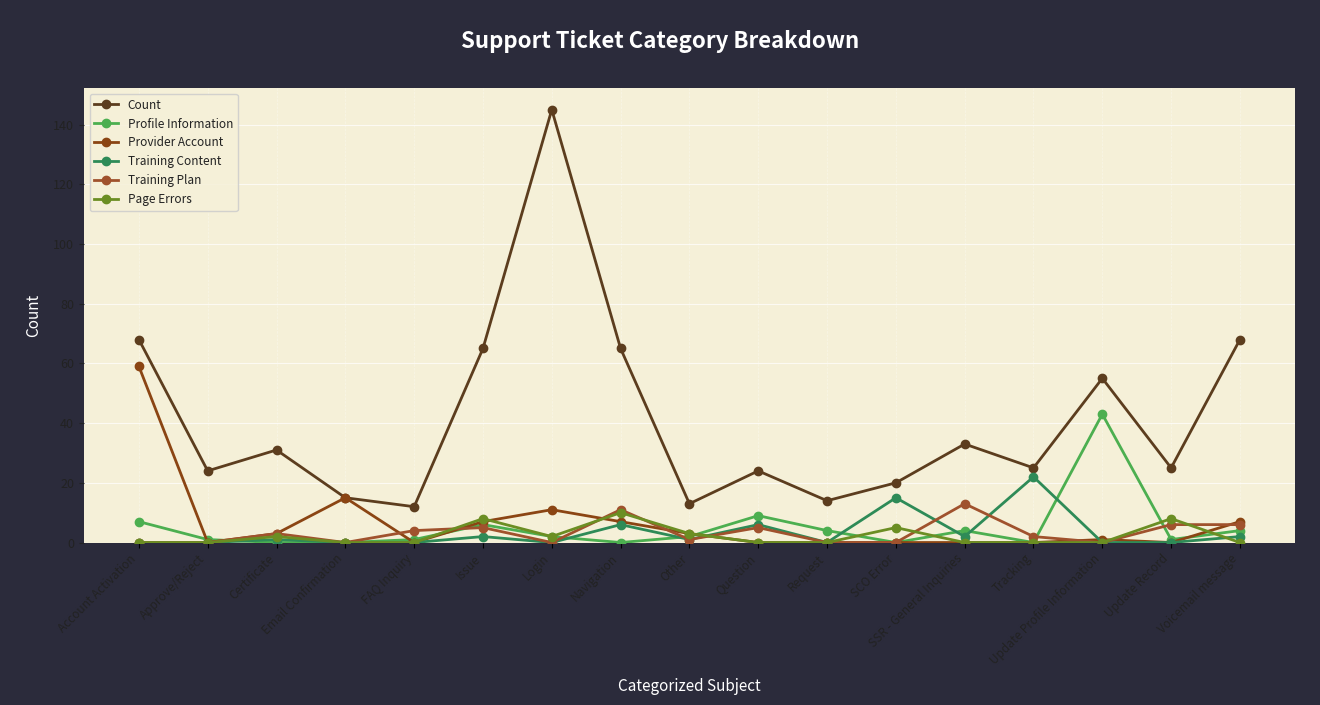

What are all the series names shown in the legend?

Count, Profile Information, Provider Account, Training Content, Training Plan, Page Errors